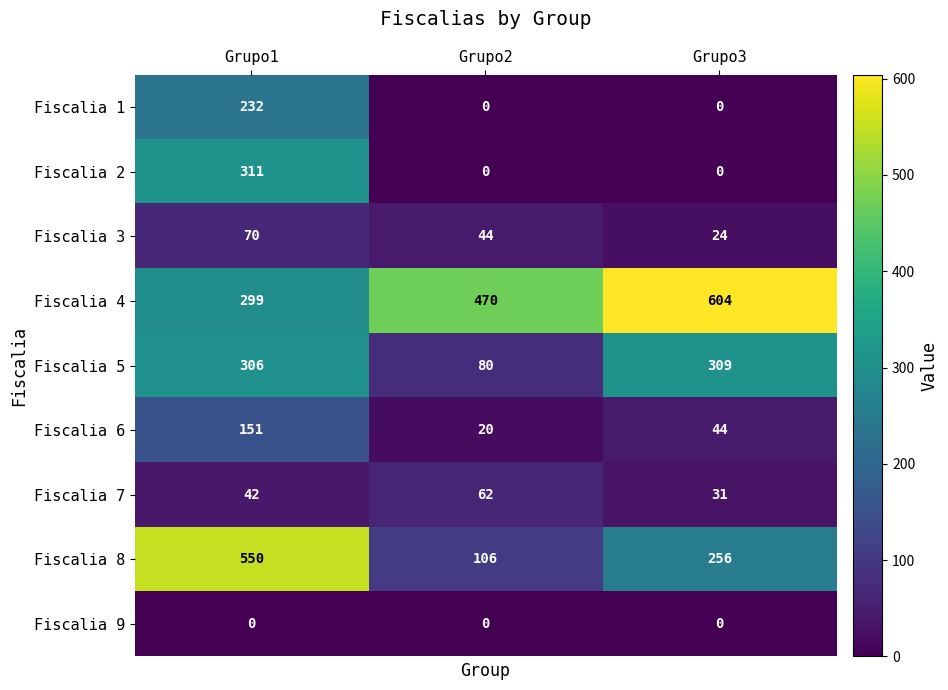

What is the approximate value of Fiscalia 4 at Grupo2?

470